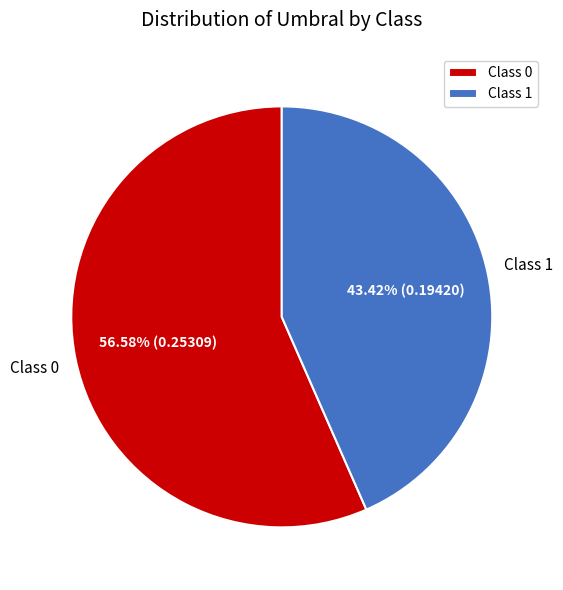

Which has a higher value, Class 0 or Class 1?

Class 0